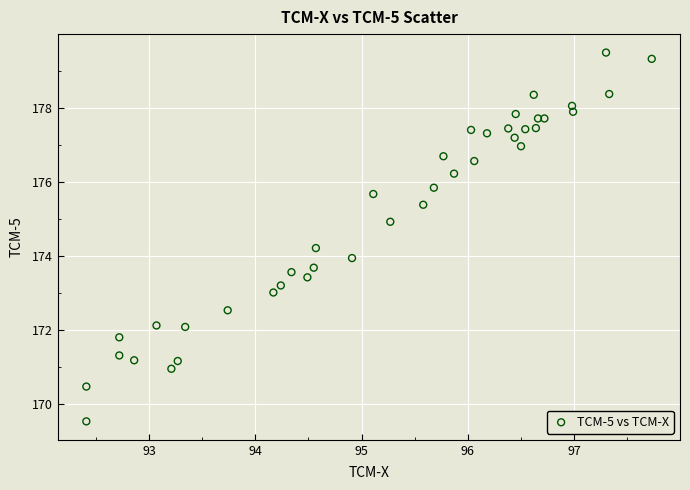

What is the range of X values (max minus min)?

5.3